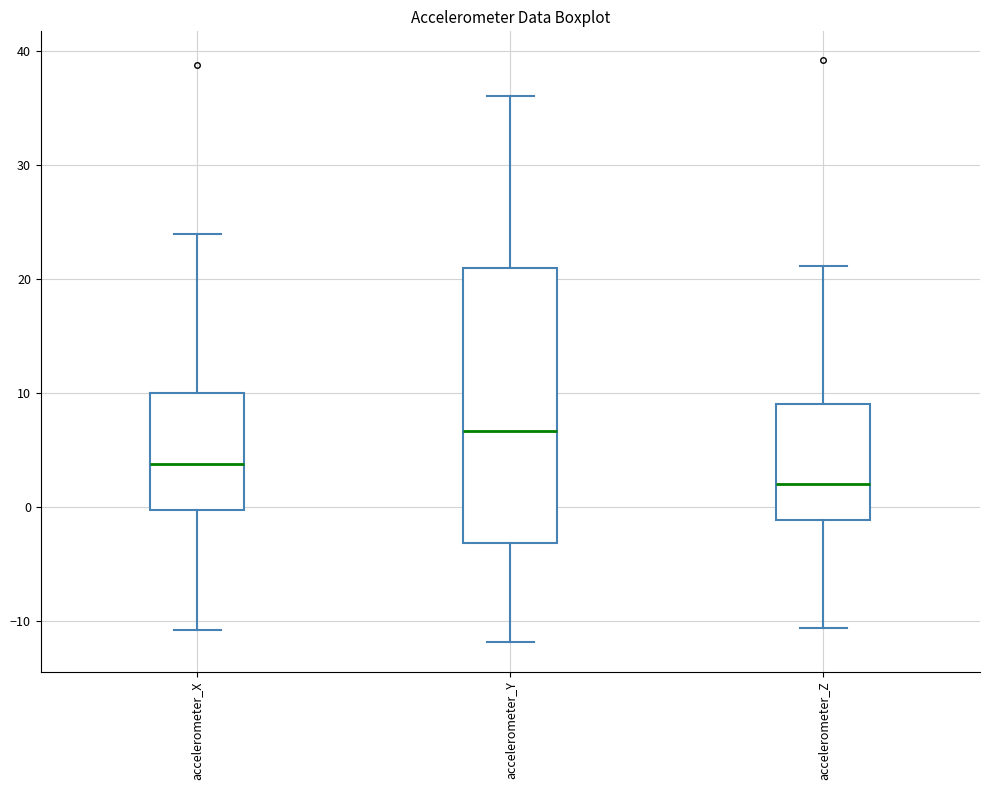

Reading left to right, transcribe this box plot: for each box, give where its median line is, the range the box spans, and where its two whiskers end, as read against the y-axis. The values are not printed on the chart, so give them approximately, as read against the axis.

accelerometer_X: median 4, box 0 to 10, whiskers -11 to 24
accelerometer_Y: median 7, box -3 to 21, whiskers -12 to 36
accelerometer_Z: median 2, box -1 to 9, whiskers -11 to 21